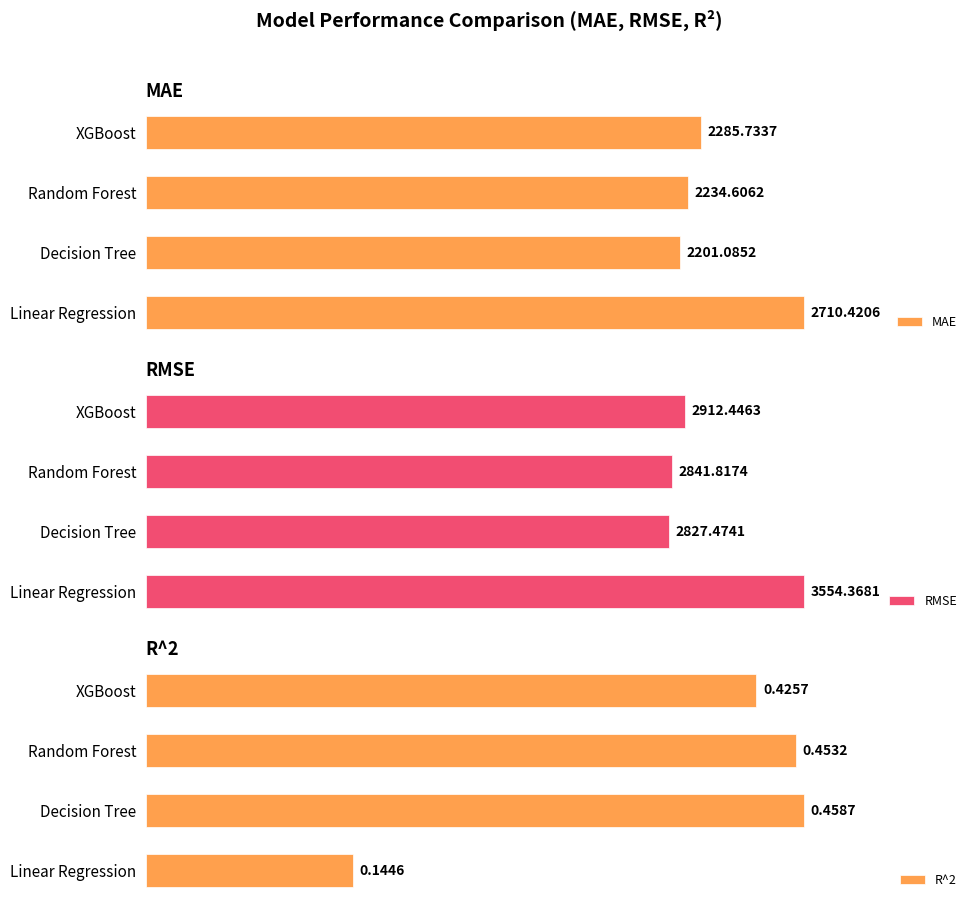

How many categories are shown in the chart?

4